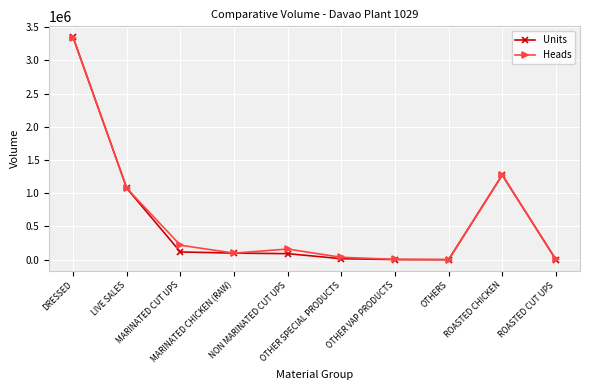

Which series changed the most between MARINATED CHICKEN (RAW) and OTHERS?

Units